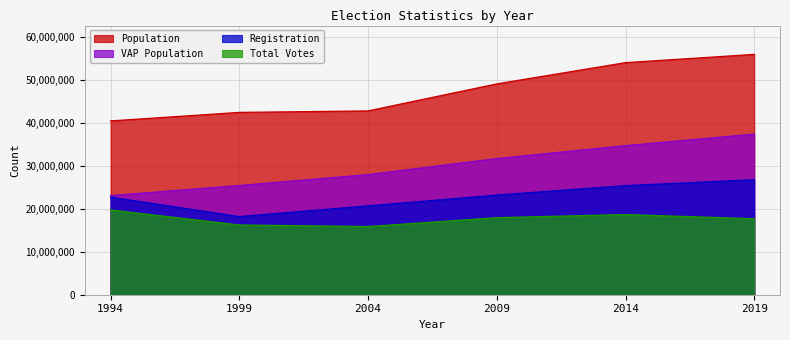

True or false: Population has more than 1 points higher than both neighbors.

False